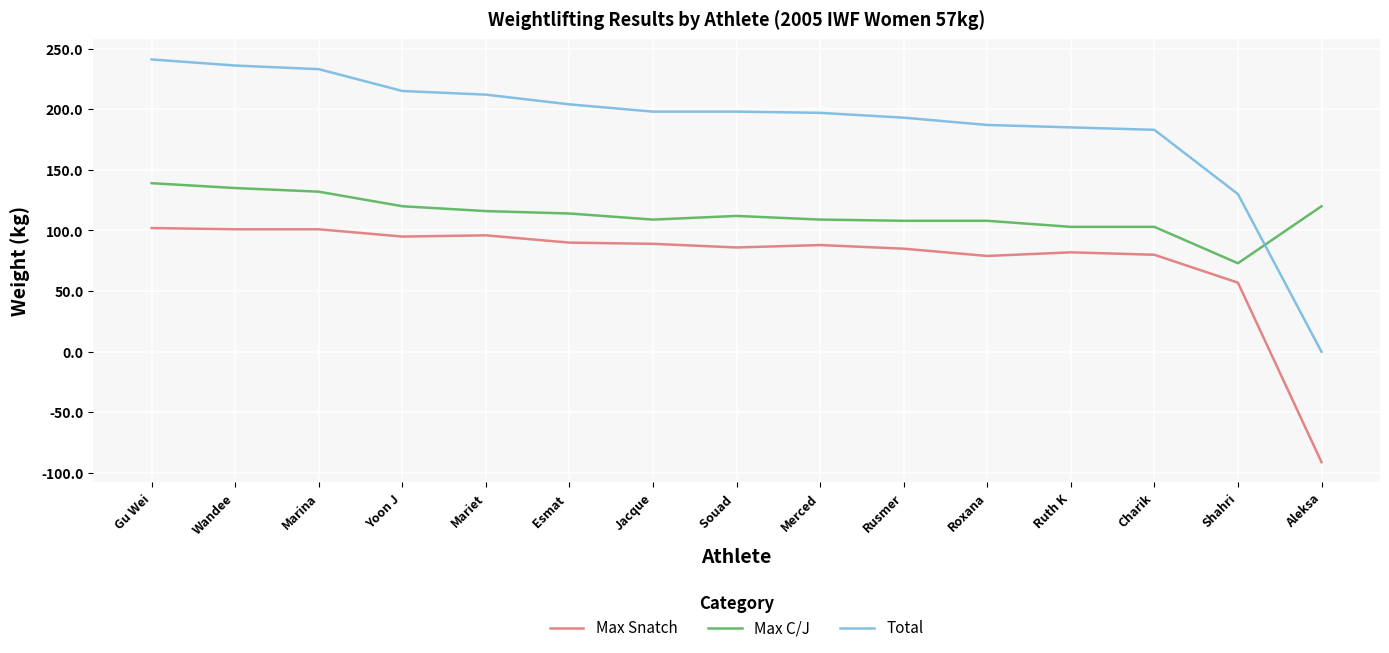

Where do Max C/J and Total first cross each other?

Shahri and Aleksa